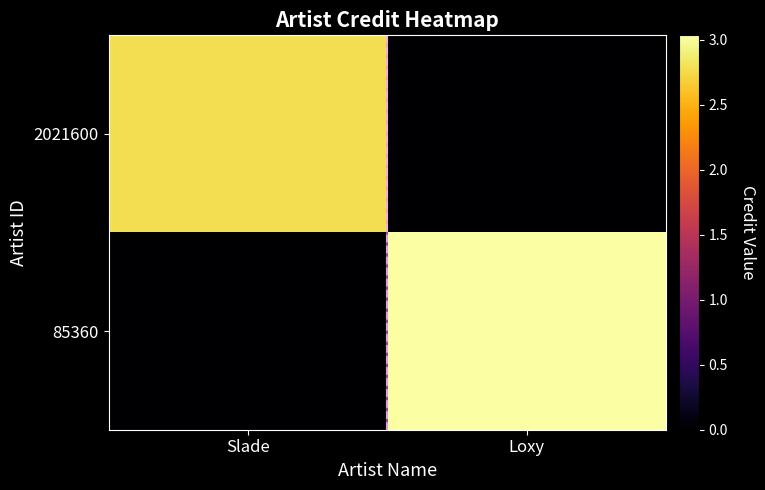

Which series changed the most between Slade and Loxy?

85360